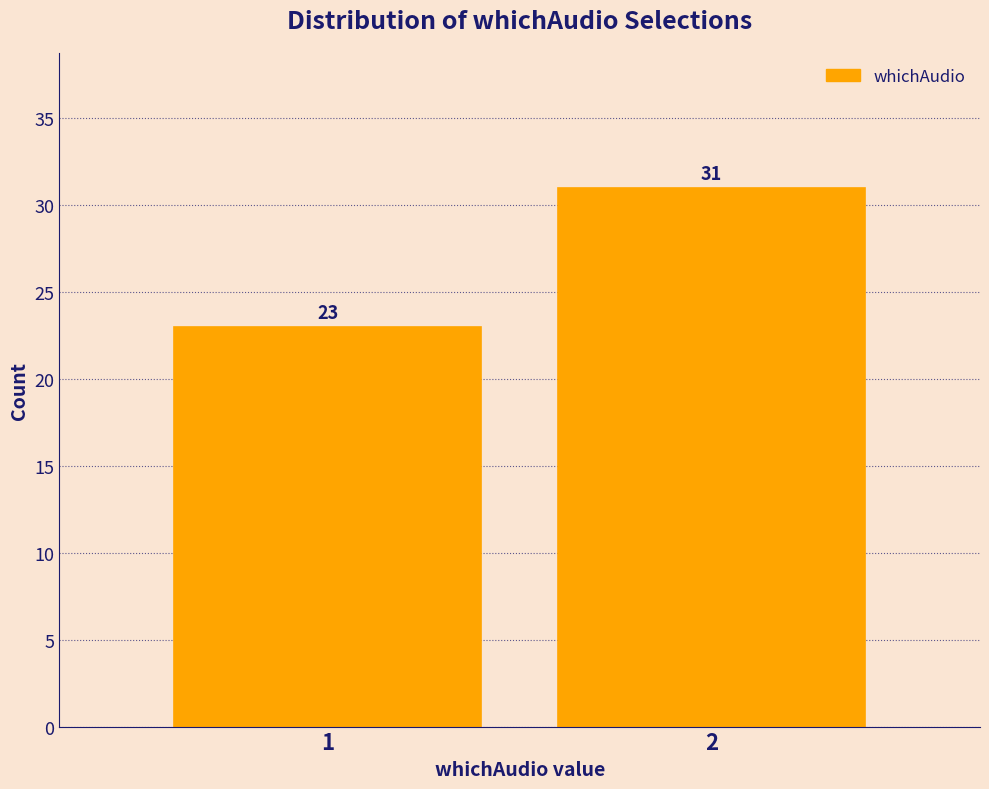

Reading left to right, extract all data points from this chart.

23	31